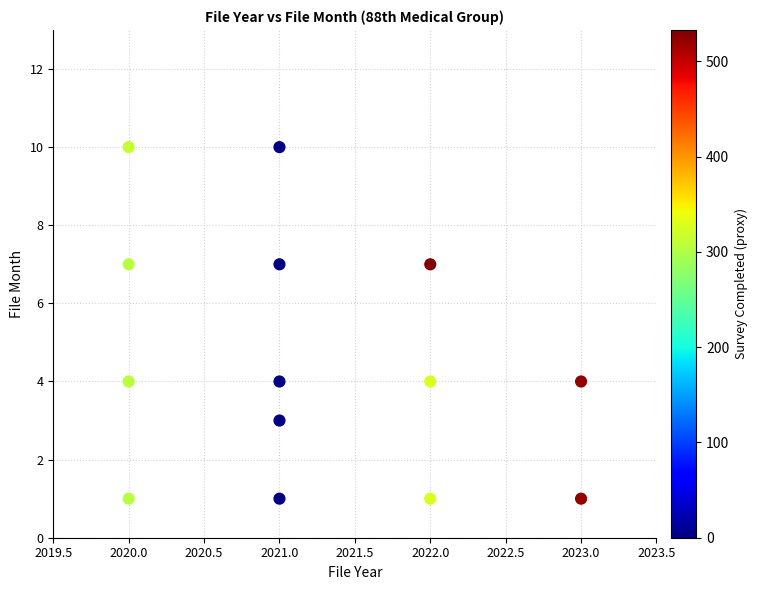

What is the range of Y values (max minus min)?

9